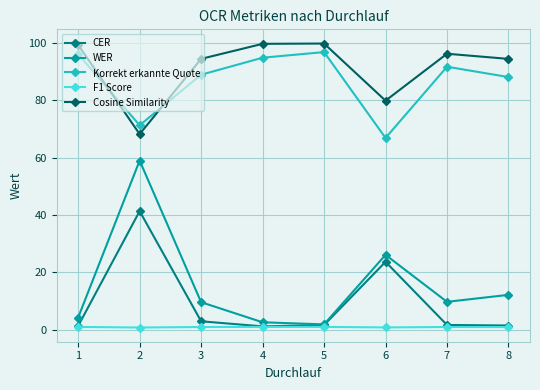

What is the minimum value shown in the chart?

0.8